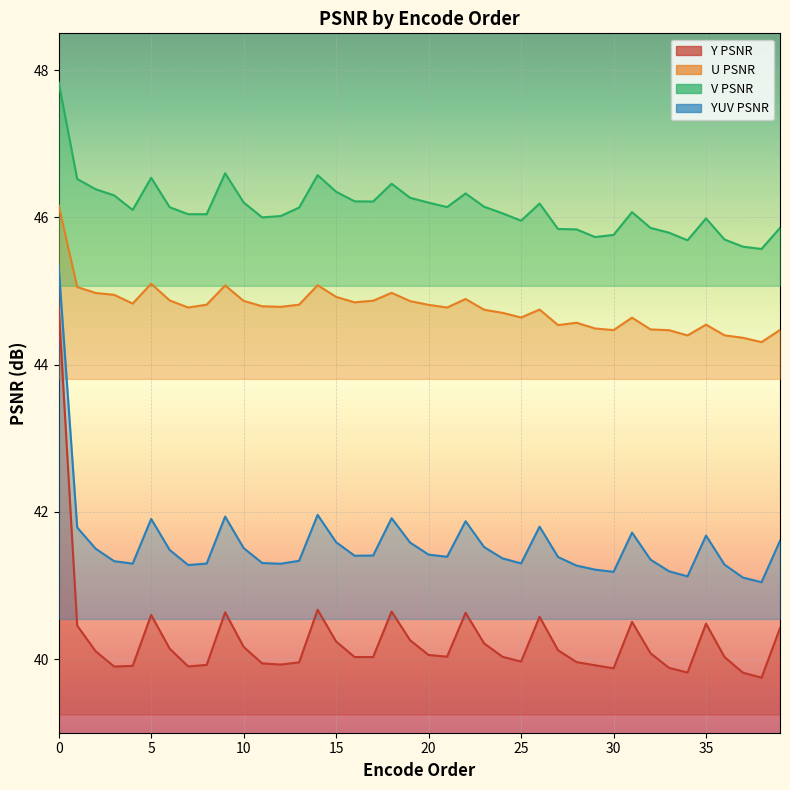

List the series in order of their peak value, lowest first.

Y PSNR, YUV PSNR, U PSNR, V PSNR